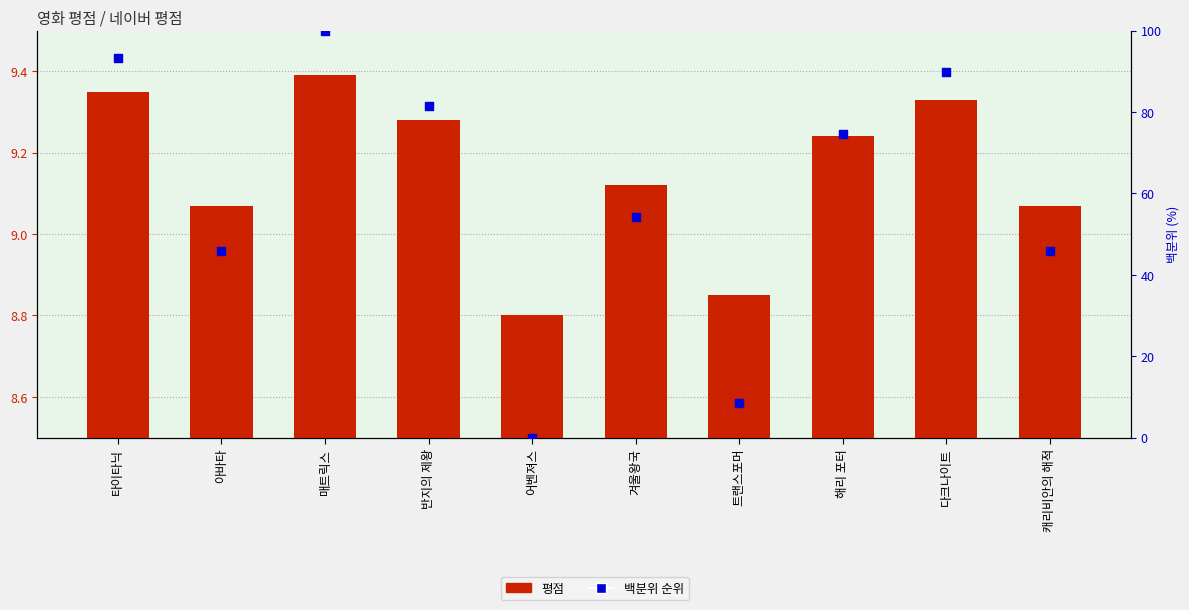

What is the total value across all series at 반지의 제왕?

90.6